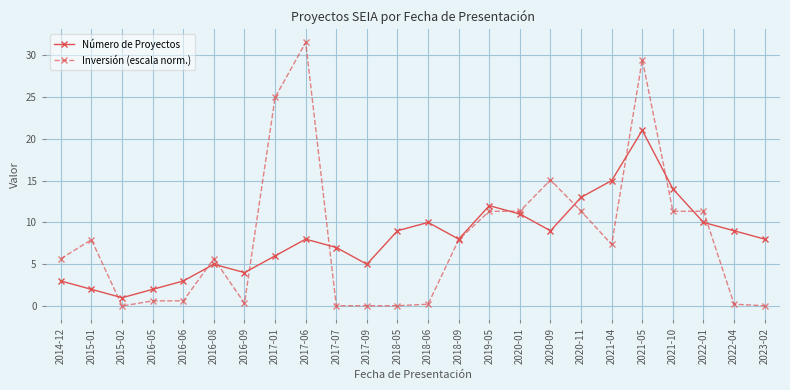

Where do Inversión (escala norm.) and Número de Proyectos first cross each other?

2015-01 and 2015-02